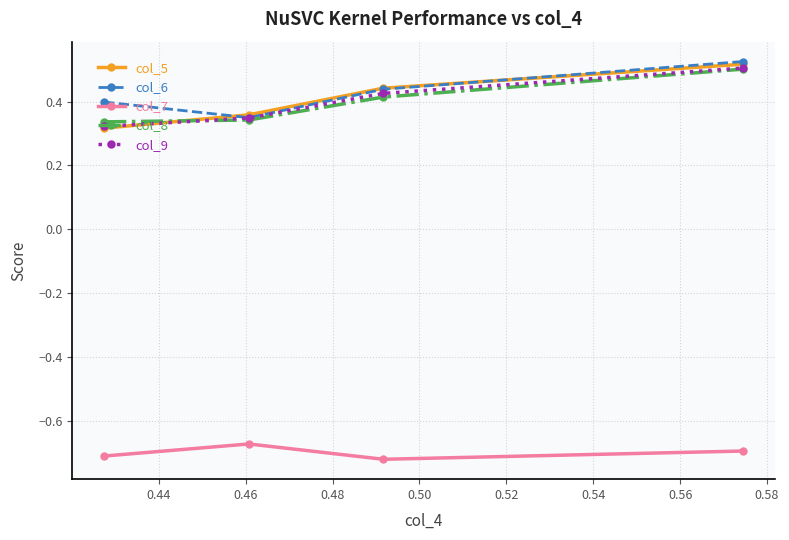

True or false: col_9 and col_7 intersect in this chart.

False